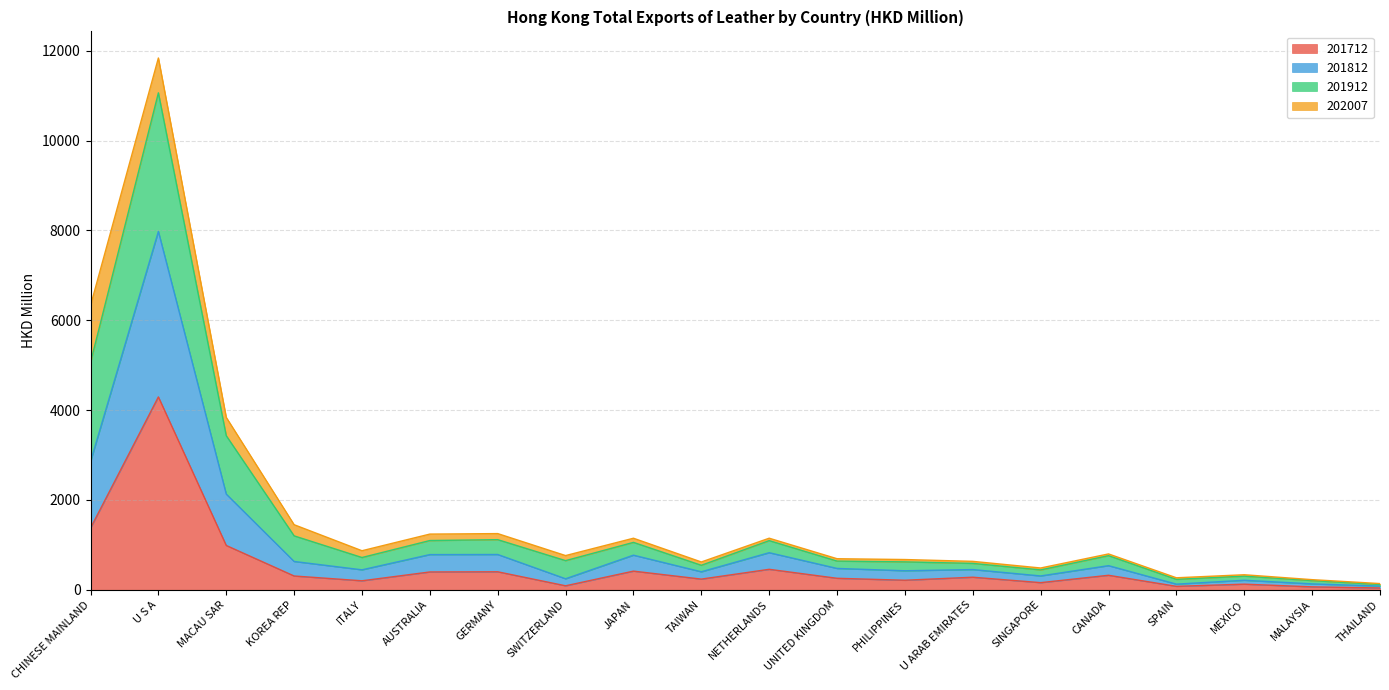

Between MALAYSIA and SINGAPORE, which is larger?

SINGAPORE